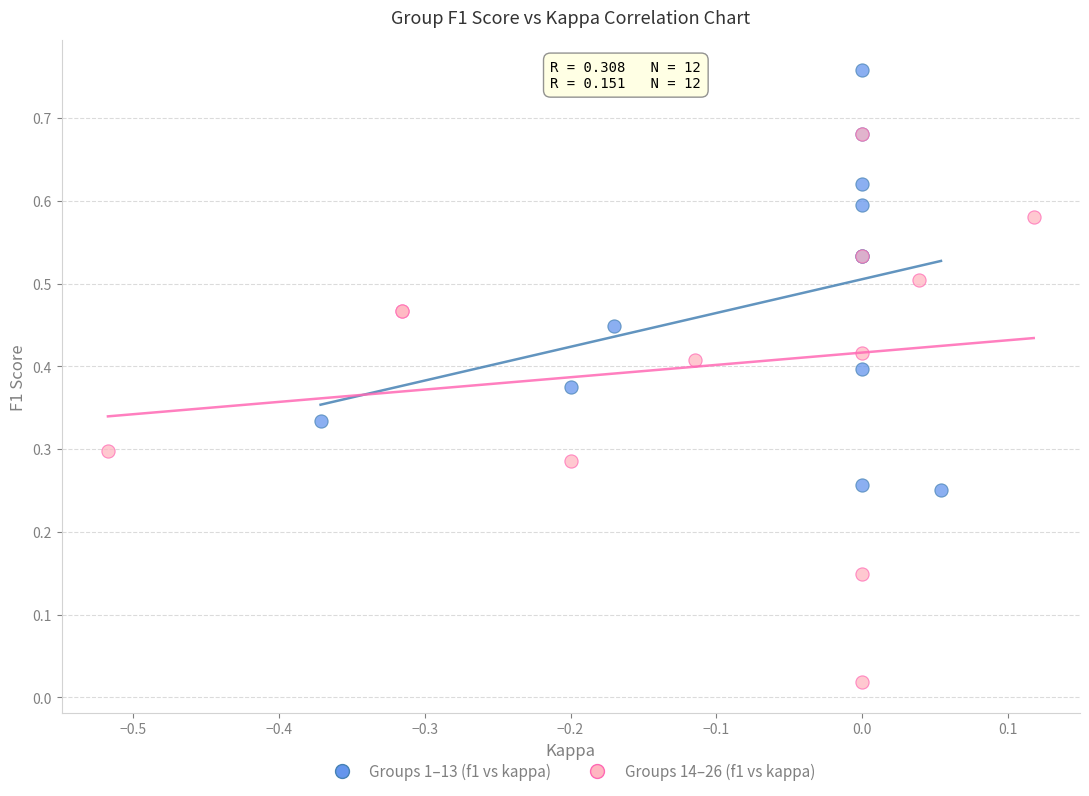

Which series has the largest Y range (max minus min)?

Groups 14–26 (f1 vs kappa)